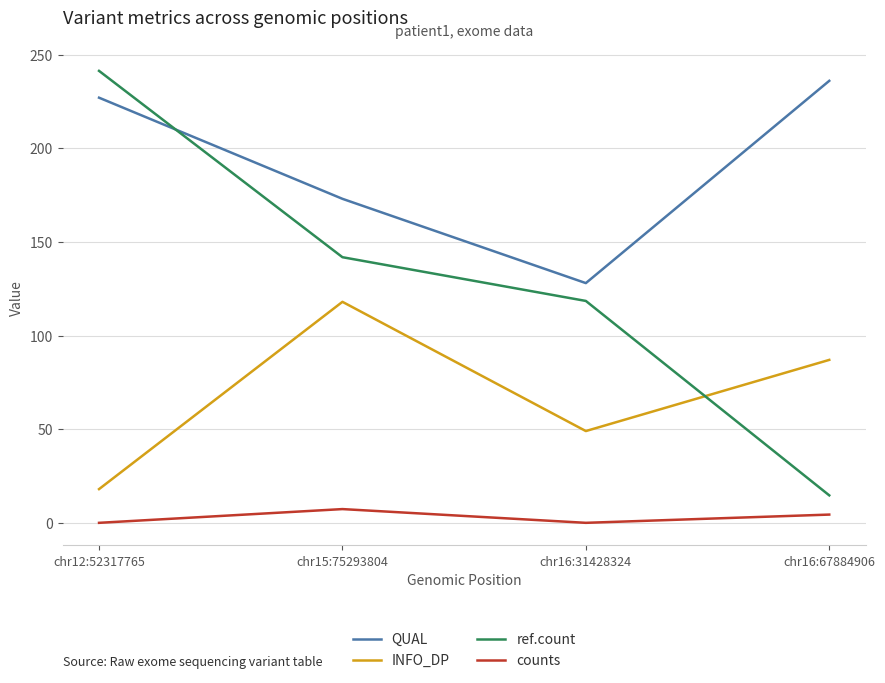

What is the greatest value displayed?

241.3